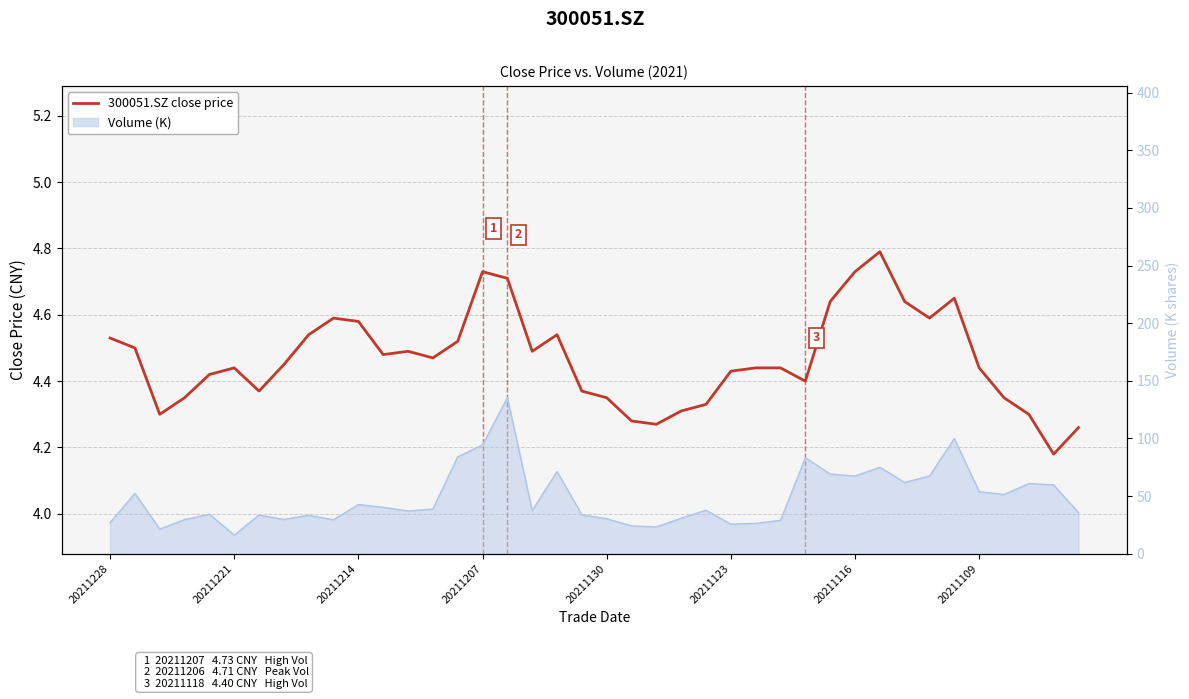

What is the smallest value displayed?

4.2